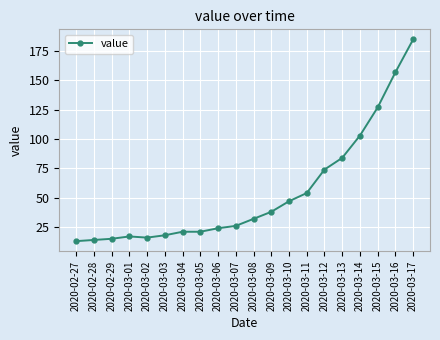

What is the sum of all values?

1086